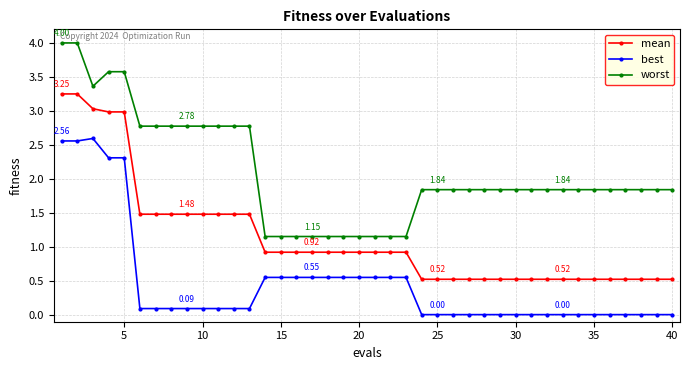

True or false: best and worst cross at least once.

False